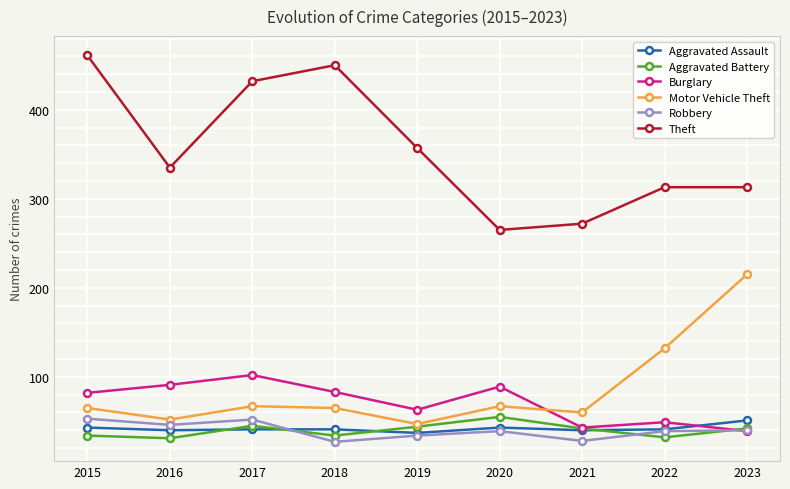

Is the value of Burglary at 2019 greater than the value of Aggravated Battery at 2022?

Yes